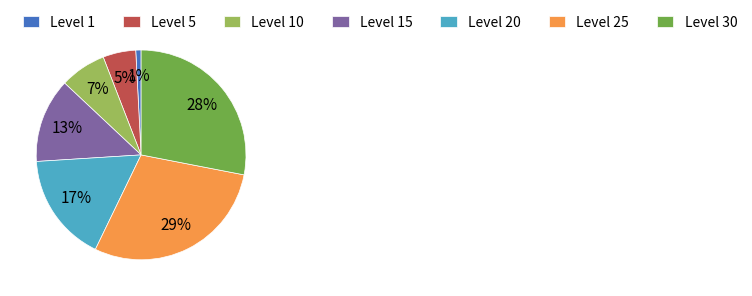

Does any single category account for the majority?

No